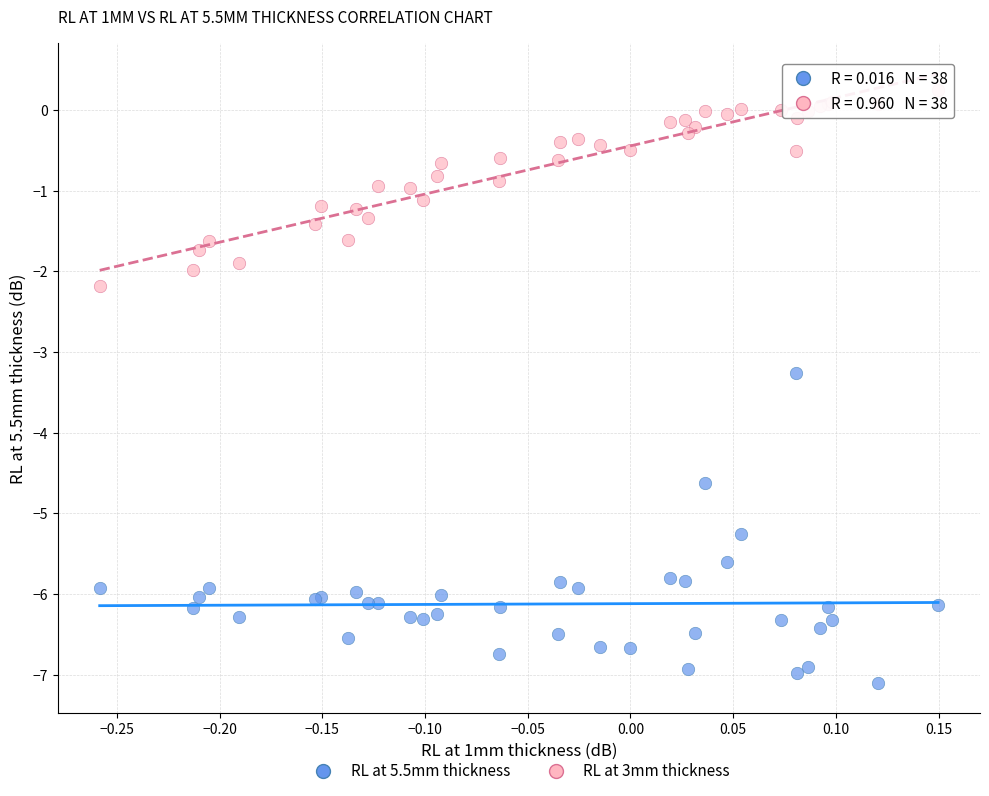

What are all the series names shown in the legend?

RL at 5.5mm thickness, RL at 3mm thickness